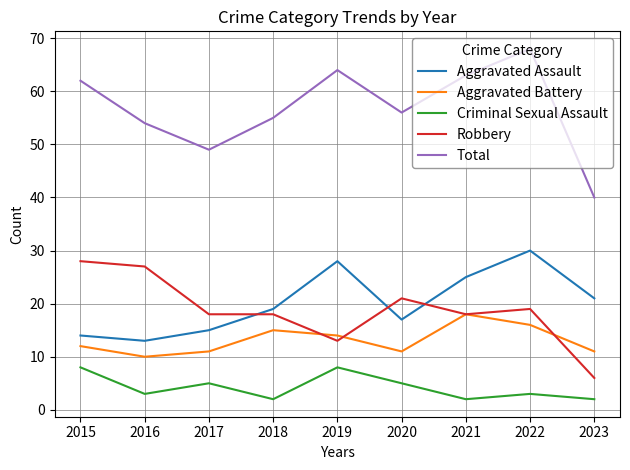

The value of Aggravated Battery at 2017 is 11. True or false?

True